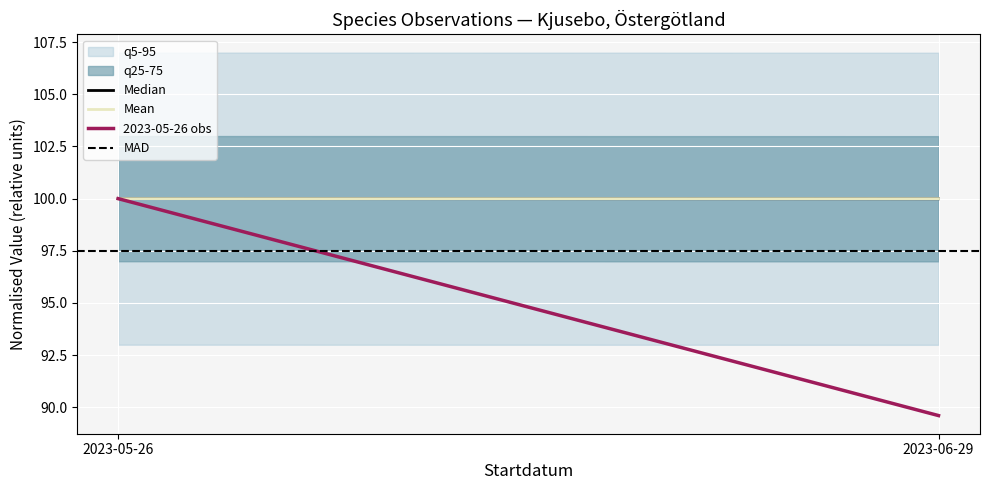

The value of Mean at 2023-06-29 is 100.0. True or false?

True